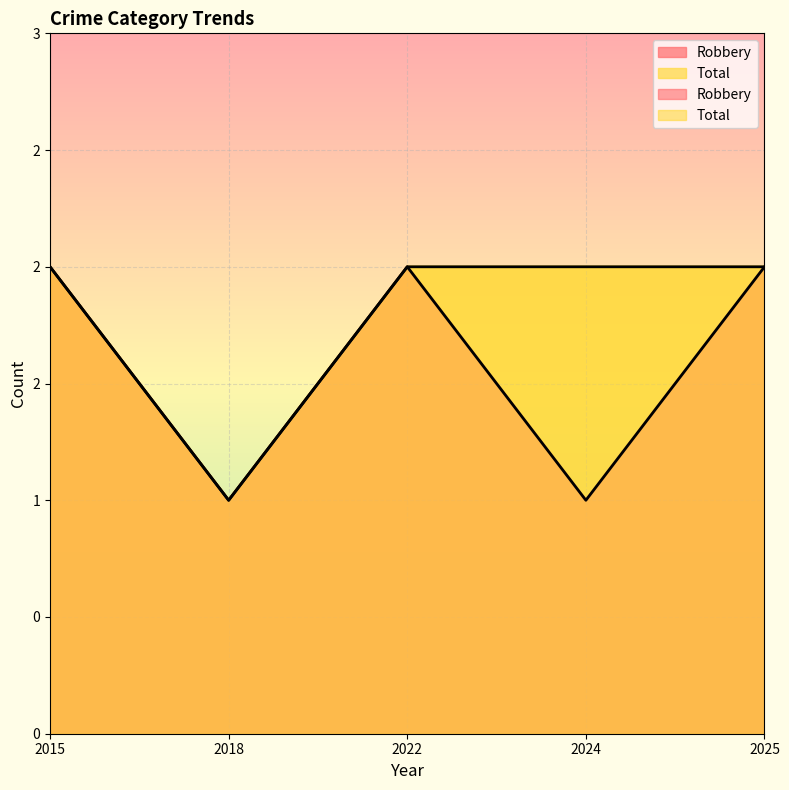

What is the sum of all Robbery values?

8